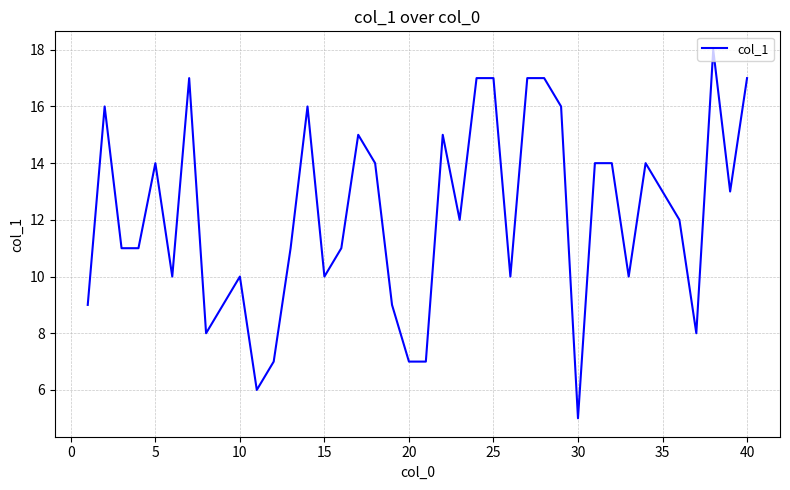

What is the difference between the maximum and minimum values?

13